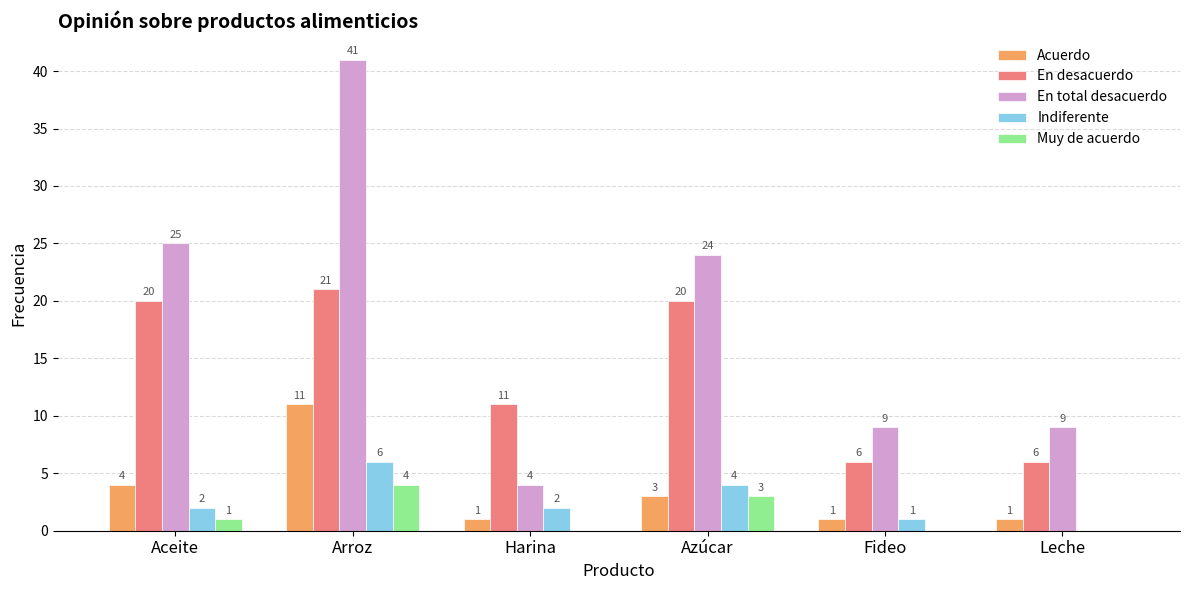

At which label does En total desacuerdo first exceed 24?

Aceite